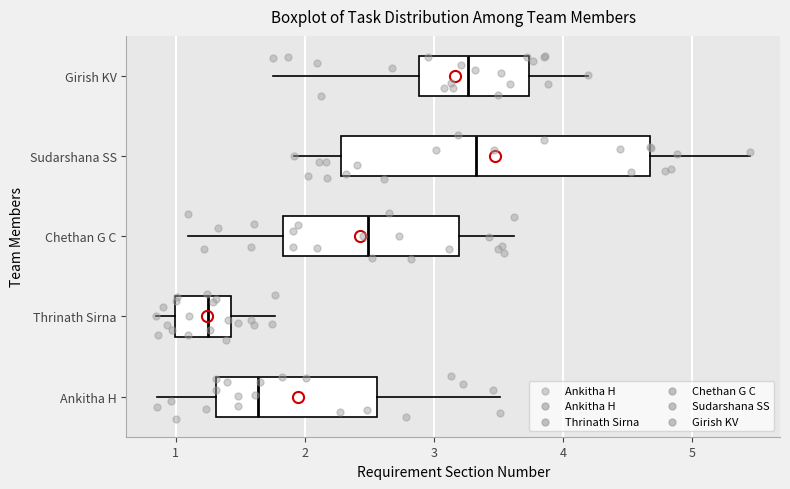

Reading bottom to top, read every box against the x-axis: the position of its median line, the range the box covers, and the ends of its whiskers. The values are not printed on the chart, so give them approximately, as read against the axis.

Ankitha H: median 1.6, box 1.3 to 2.6, whiskers 0.9 to 3.5
Thrinath Sirna: median 1.3, box 1.0 to 1.4, whiskers 0.8 to 1.8
Chethan G C: median 2.5, box 1.8 to 3.2, whiskers 1.1 to 3.6
Sudarshana SS: median 3.3, box 2.3 to 4.7, whiskers 1.9 to 5.5
Girish KV: median 3.3, box 2.9 to 3.7, whiskers 1.8 to 4.2